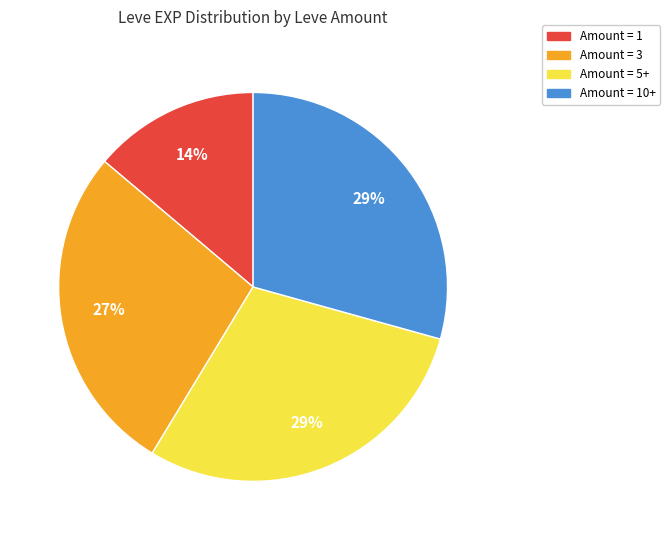

Is there a majority slice in this chart?

No